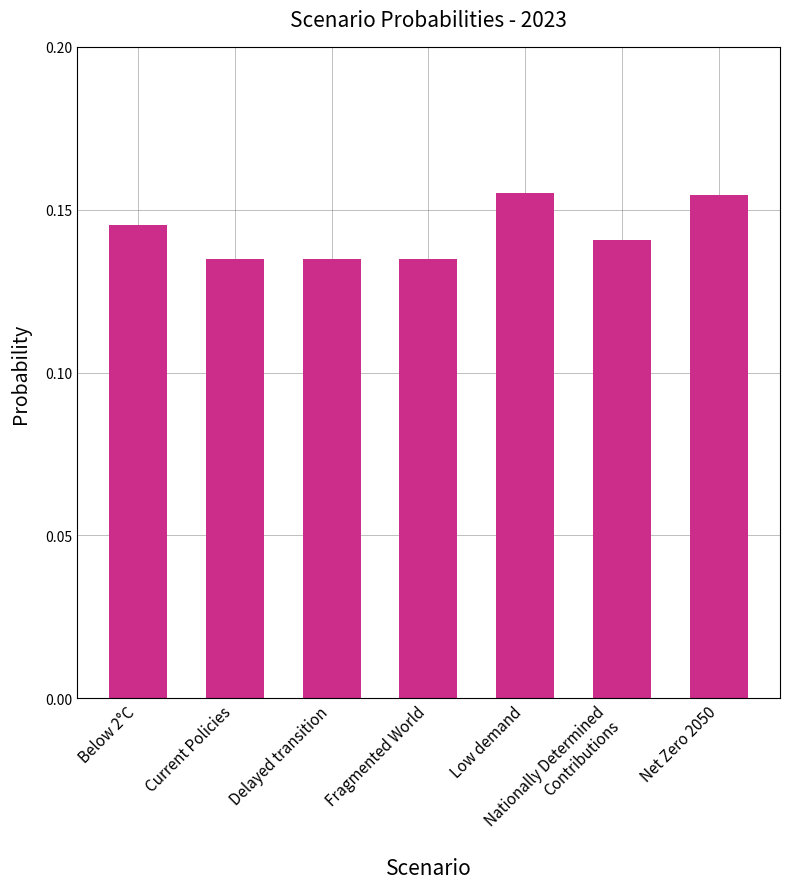

The value at Net Zero 2050 is 0.3. True or false?

False